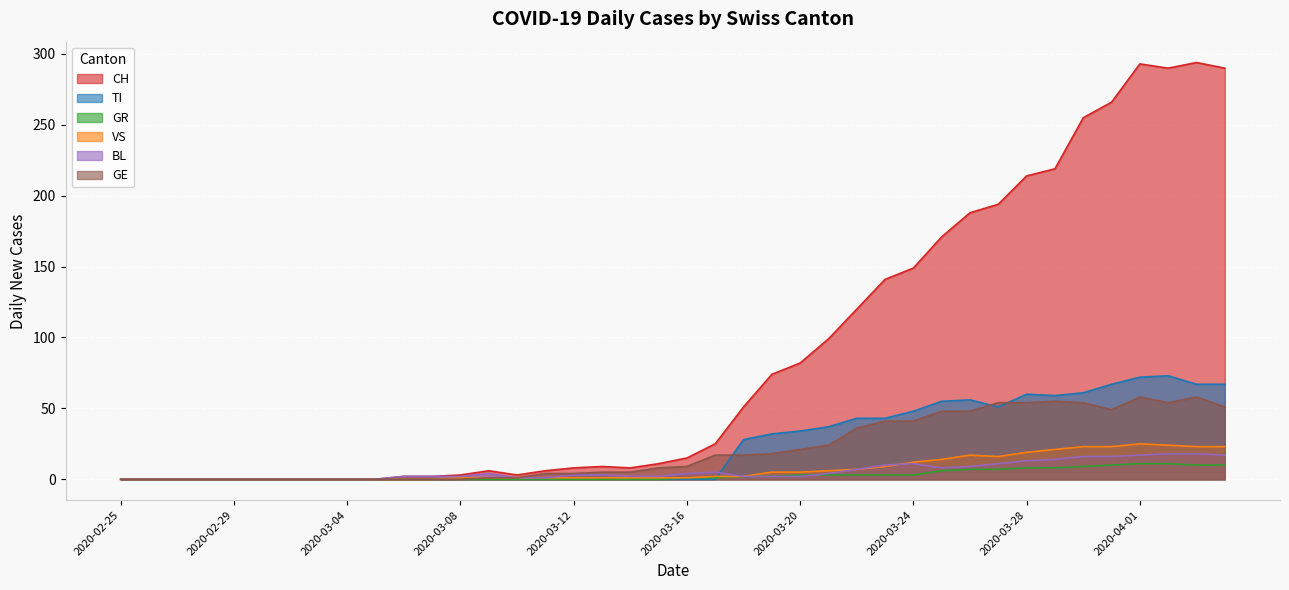

At which label is CH closest to 147?

2020-03-24